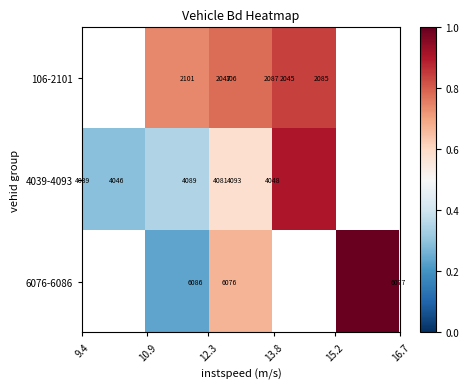

What is the greatest value displayed?

1.0